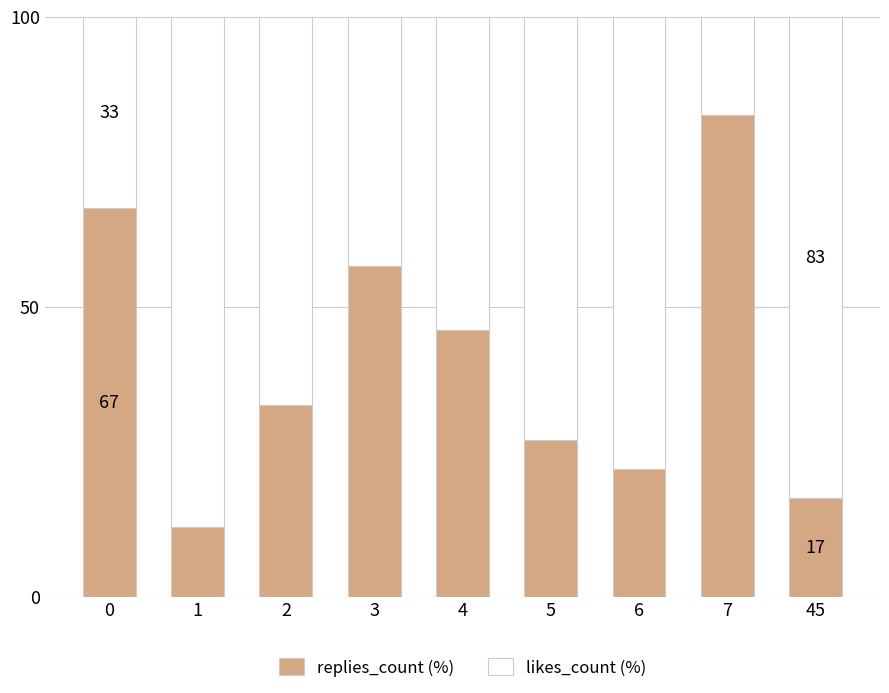

What is the total value across all series at 0?

100